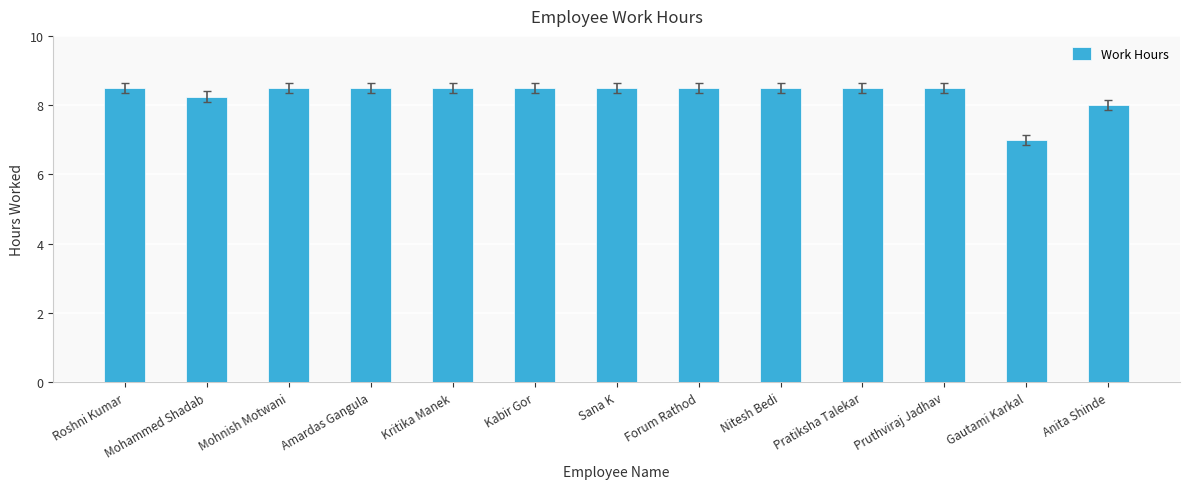

Between Nitesh Bedi and Anita Shinde, which is larger?

Nitesh Bedi